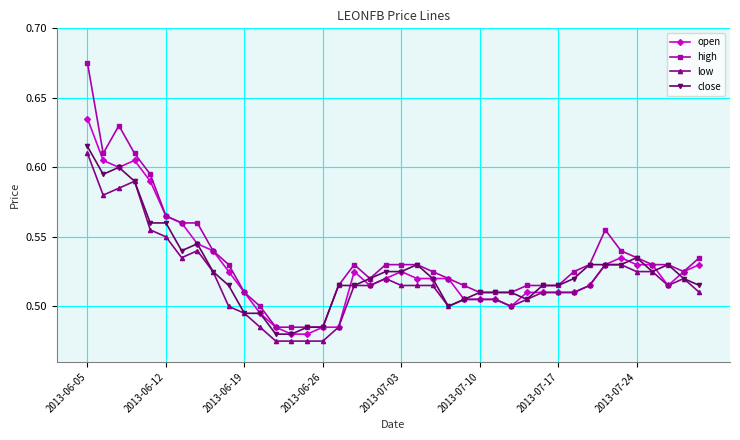

Does the chart have visible grid lines?

Yes